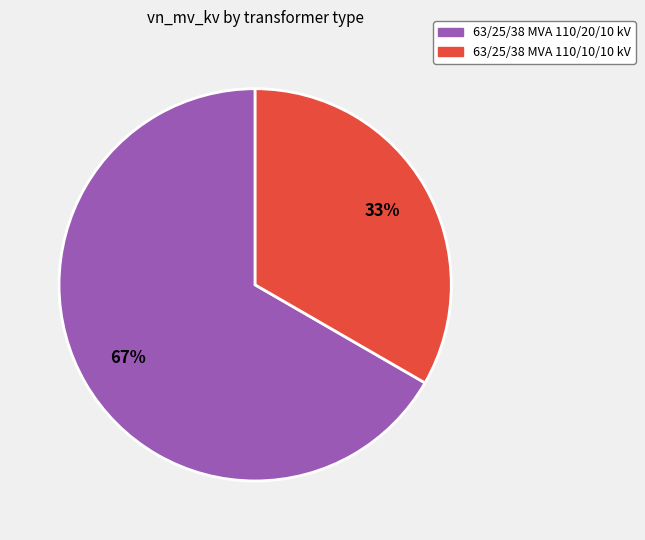

Which slice is the smallest?

63/25/38 MVA 110/10/10 kV